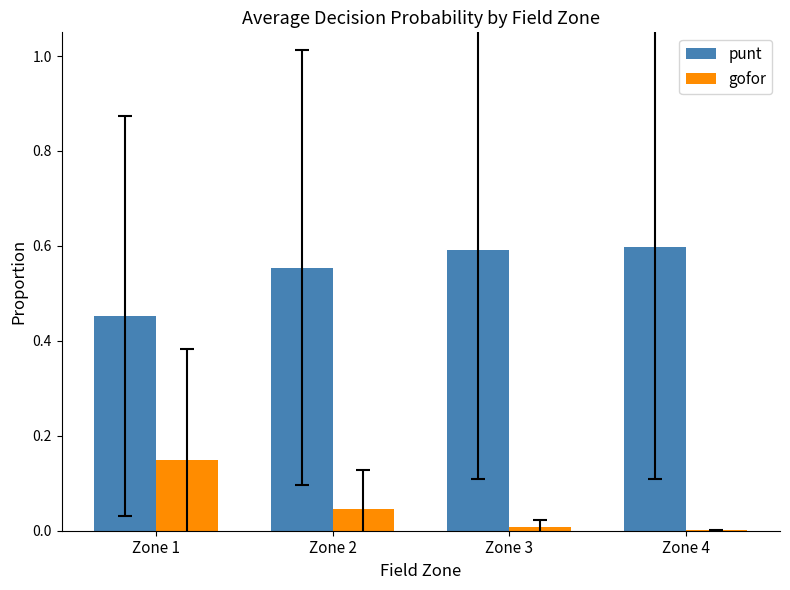

Which series has the largest total across all categories?

punt